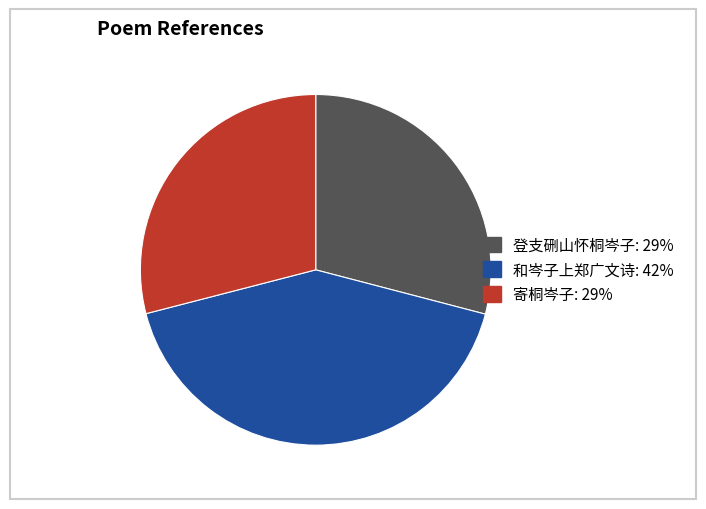

Which slice is the largest?

和岑子上郑广文诗